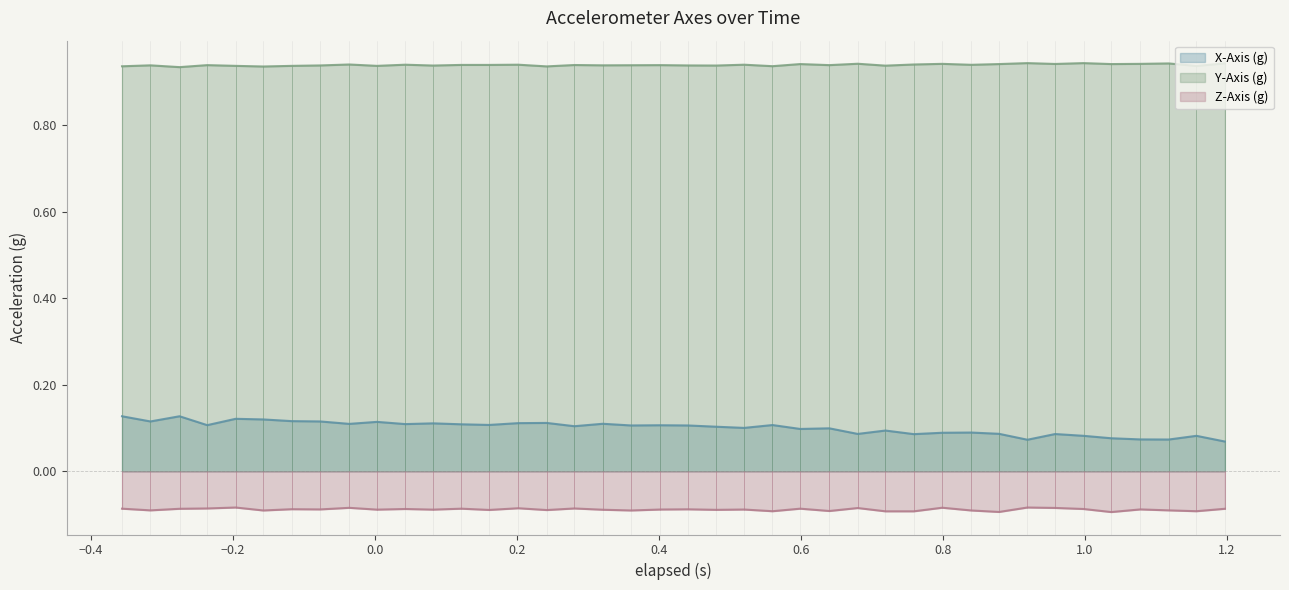

How many interior local peaks does the Z-Axis (g) series have?

14